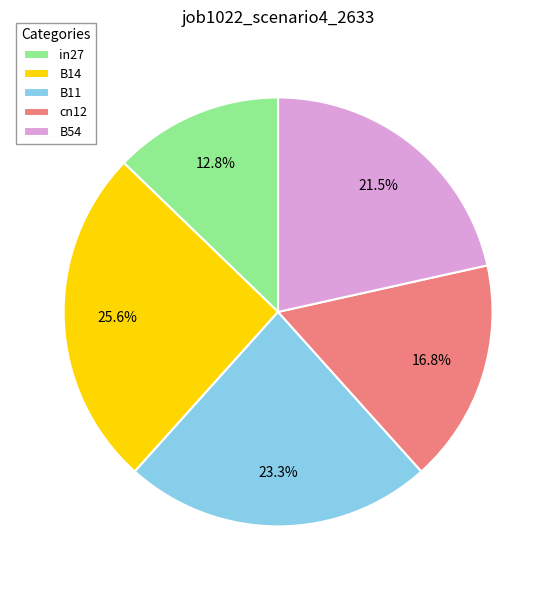

How much of the chart is everything except B14?

74.4%